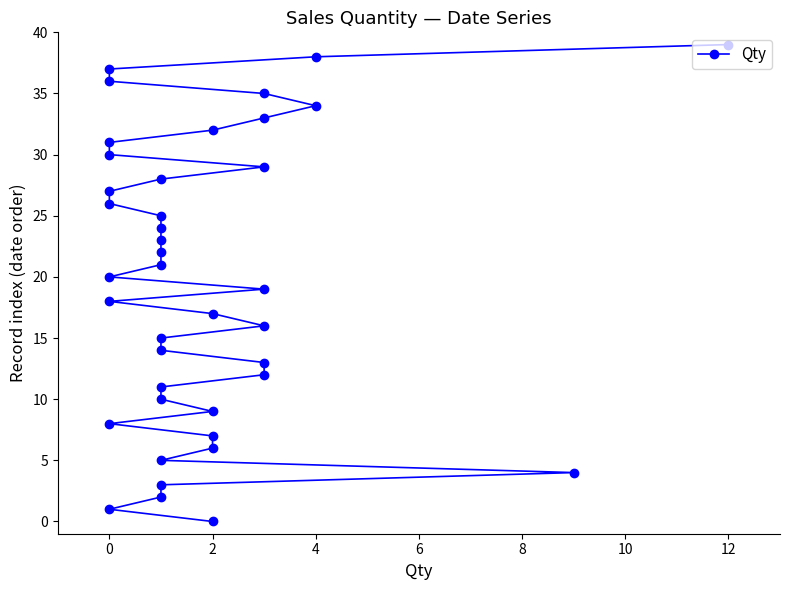

Does the chart have visible grid lines?

No